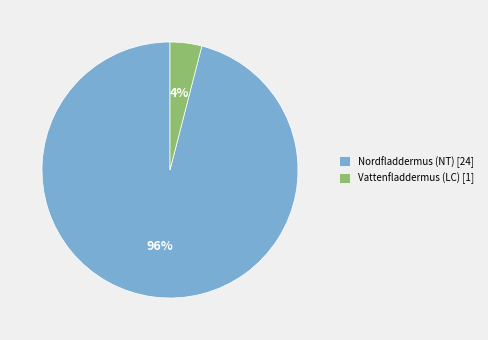

Rank the categories by value from lowest to highest.

Vattenfladdermus (LC) [1], Nordfladdermus (NT) [24]